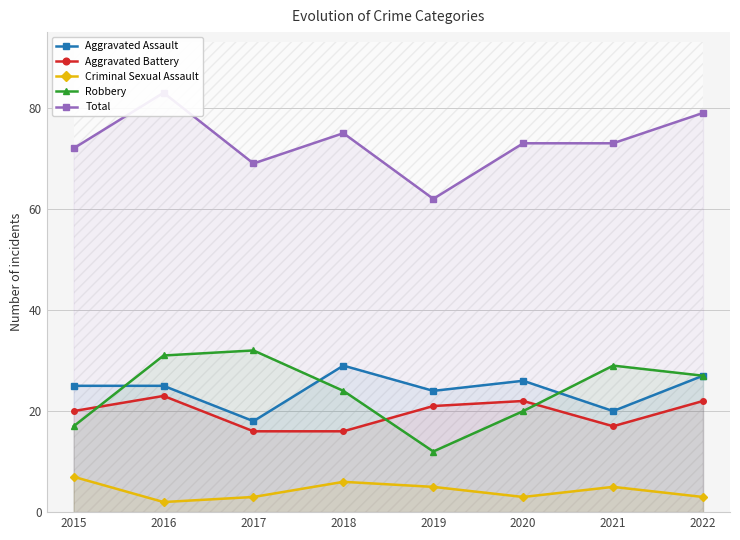

Rank the series at 2017 from highest to lowest value.

Total, Robbery, Aggravated Assault, Aggravated Battery, Criminal Sexual Assault